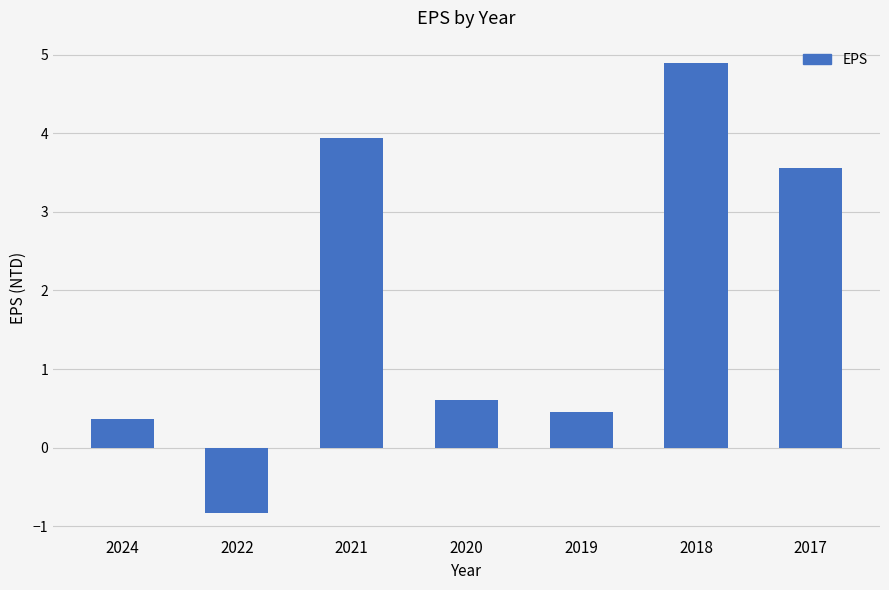

Reading left to right, transcribe all the data shown in this chart.

0.4	-0.8	3.9	0.6	0.5	4.9	3.6